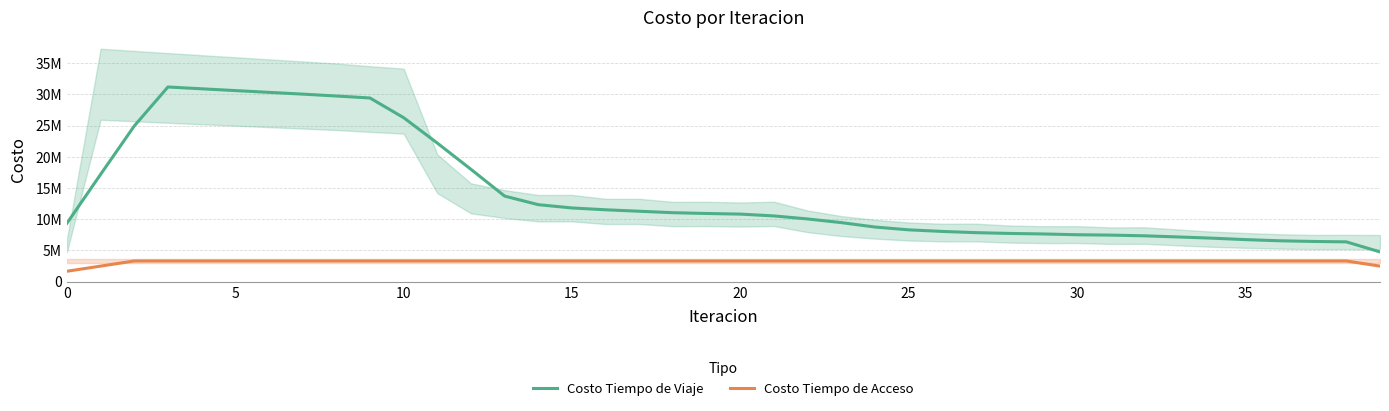

What are all the series names shown in the legend?

Costo Tiempo de Viaje, Costo Tiempo de Acceso